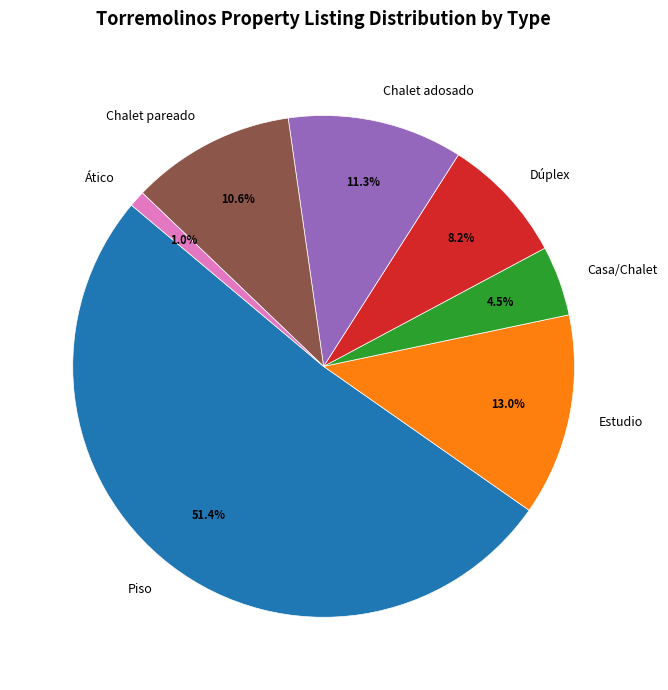

What portion of the pie excludes Estudio?

87.0%